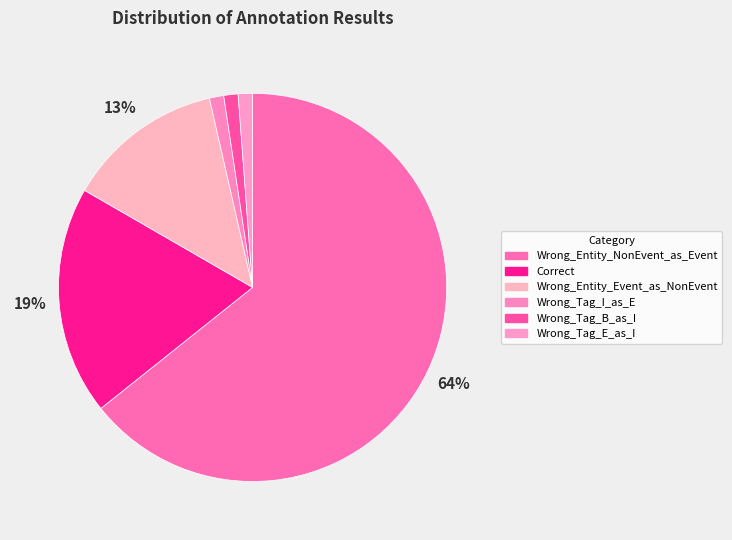

How many slices are in this pie chart?

6